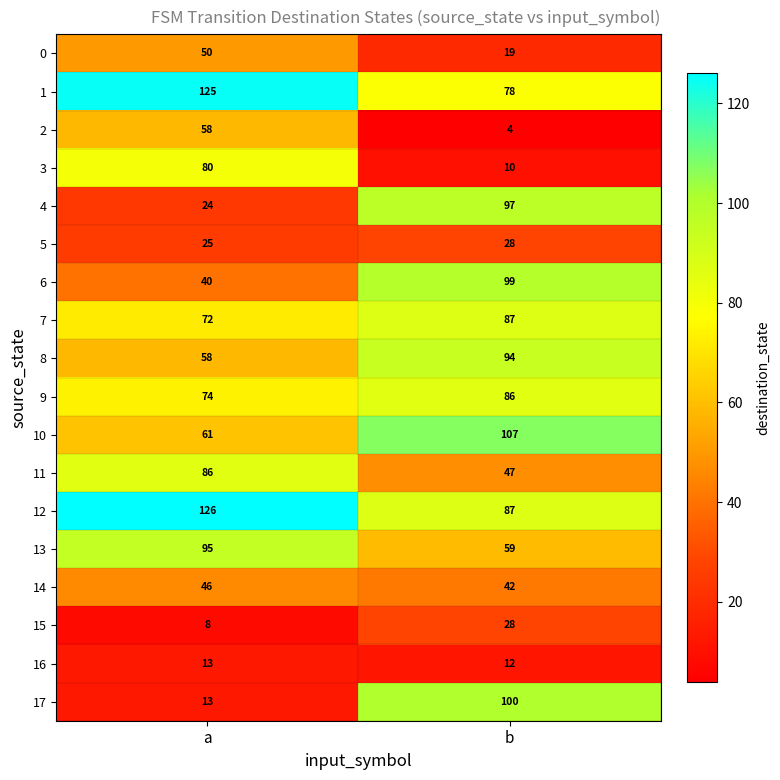

What is the difference between the 3 values at b and a?

70